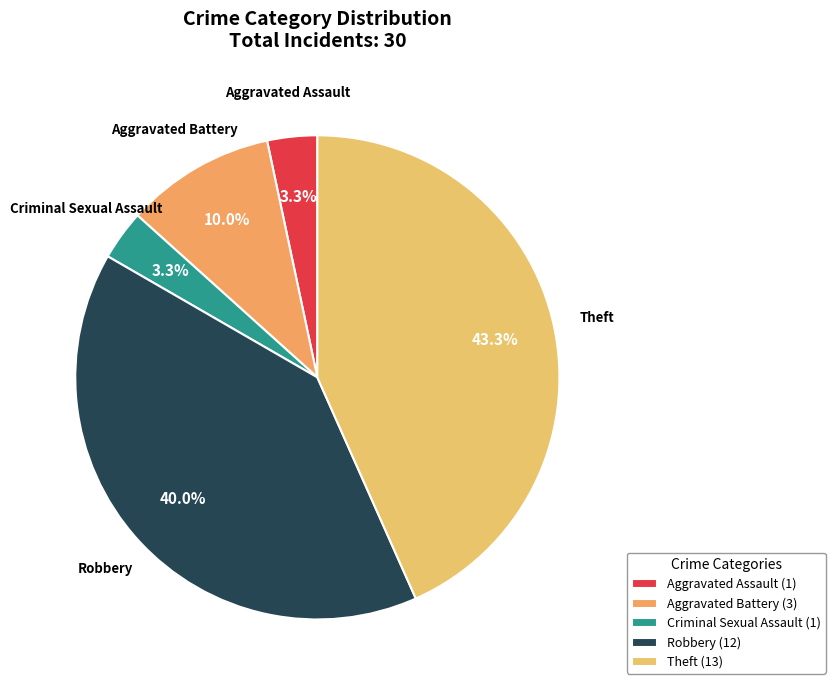

What is the total percentage of Criminal Sexual Assault and Robbery?

43.3%